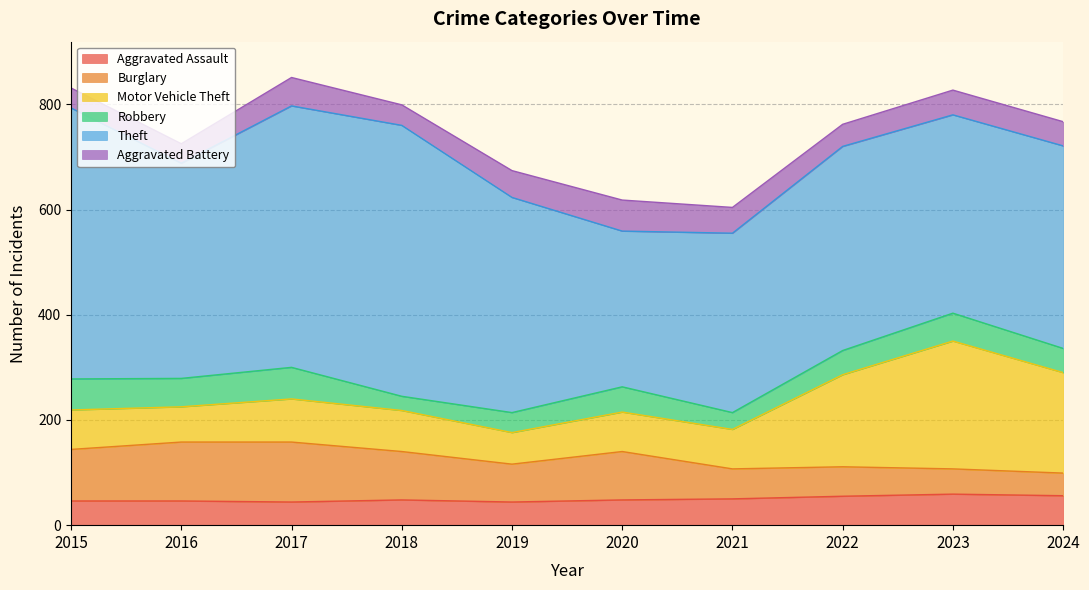

What are all the series names shown in the legend?

Aggravated Assault, Burglary, Motor Vehicle Theft, Robbery, Theft, Aggravated Battery